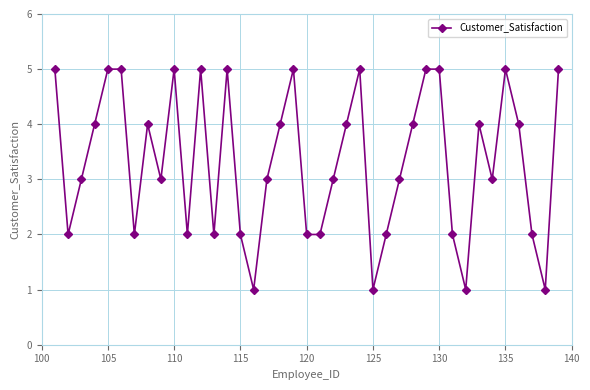

What is the greatest value displayed?

5